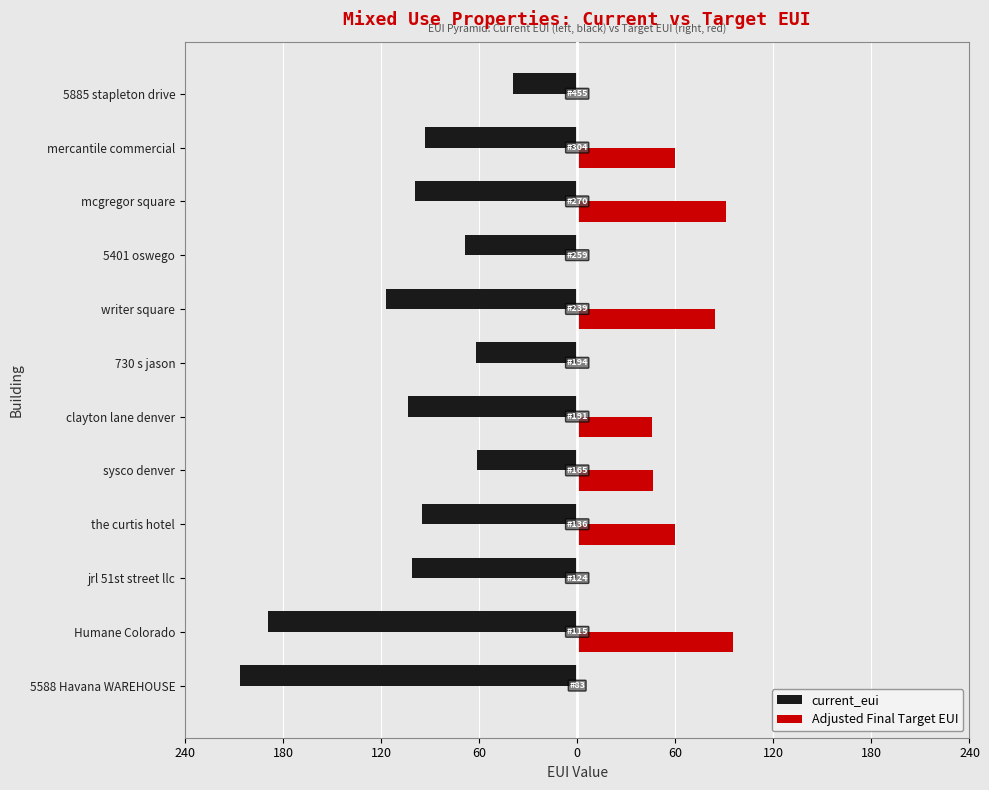

What are all the series names shown in the legend?

current_eui, Adjusted Final Target EUI